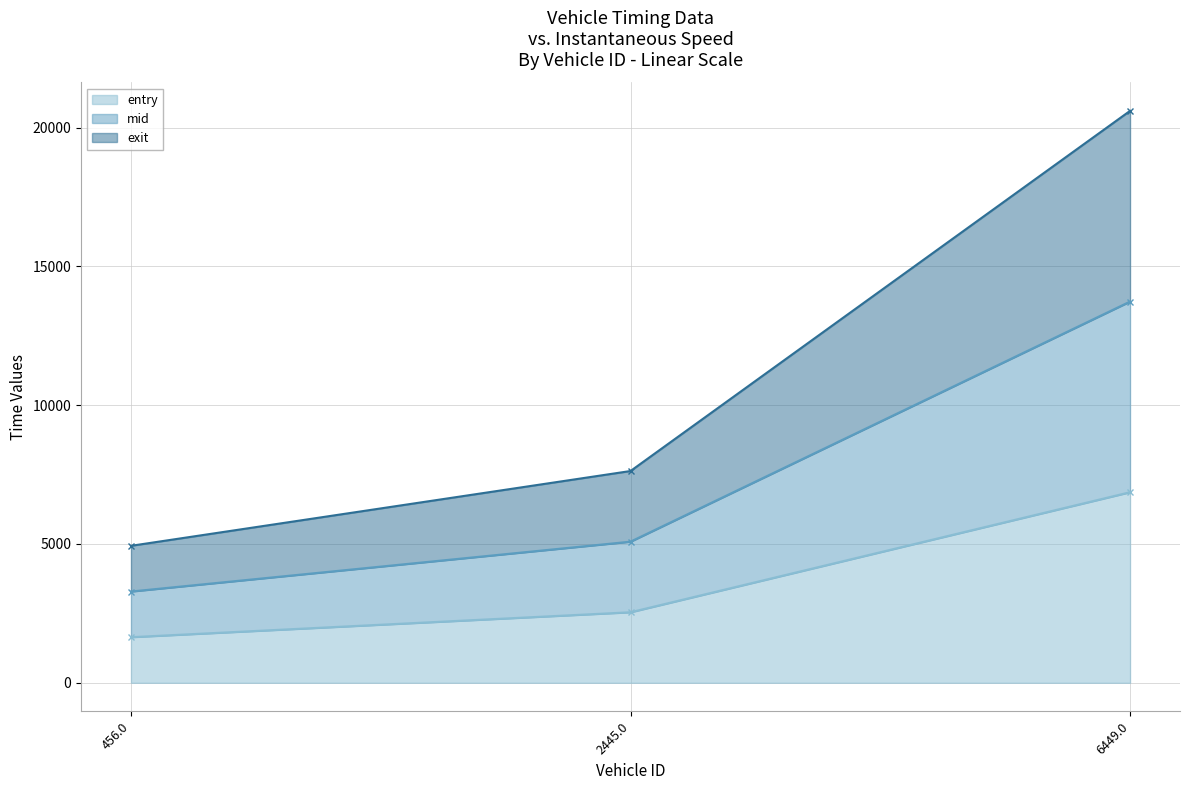

The entry series shows 3769.4 at 2445.0. True or false?

False